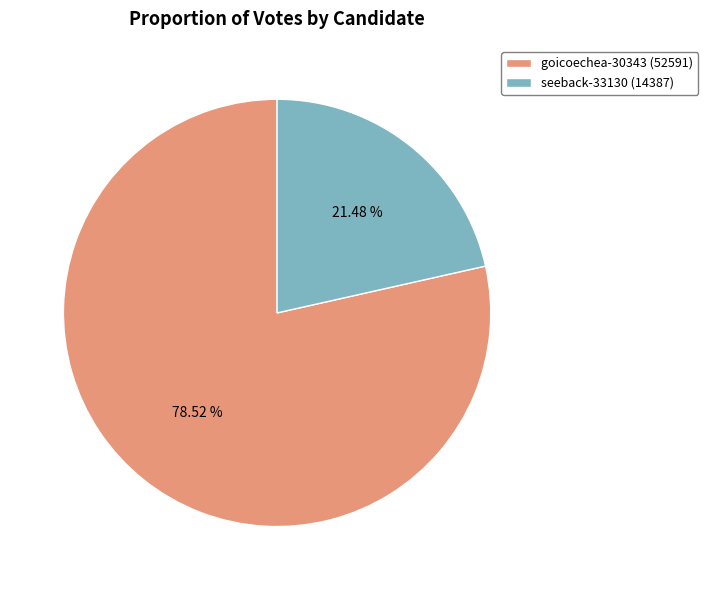

Count the number of slices in the pie.

2